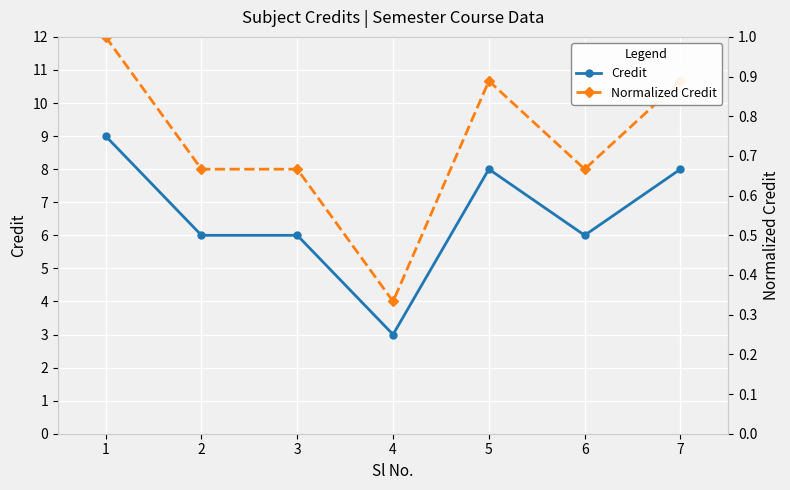

What is the approximate value of Normalized Credit at 5?

0.9